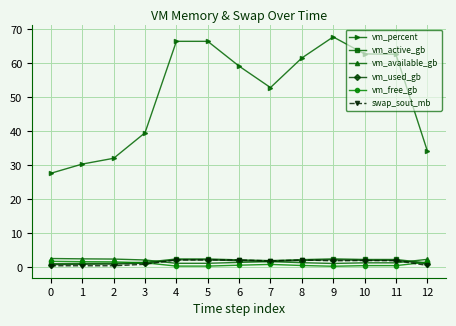

Which series has the largest total across all categories?

vm_percent